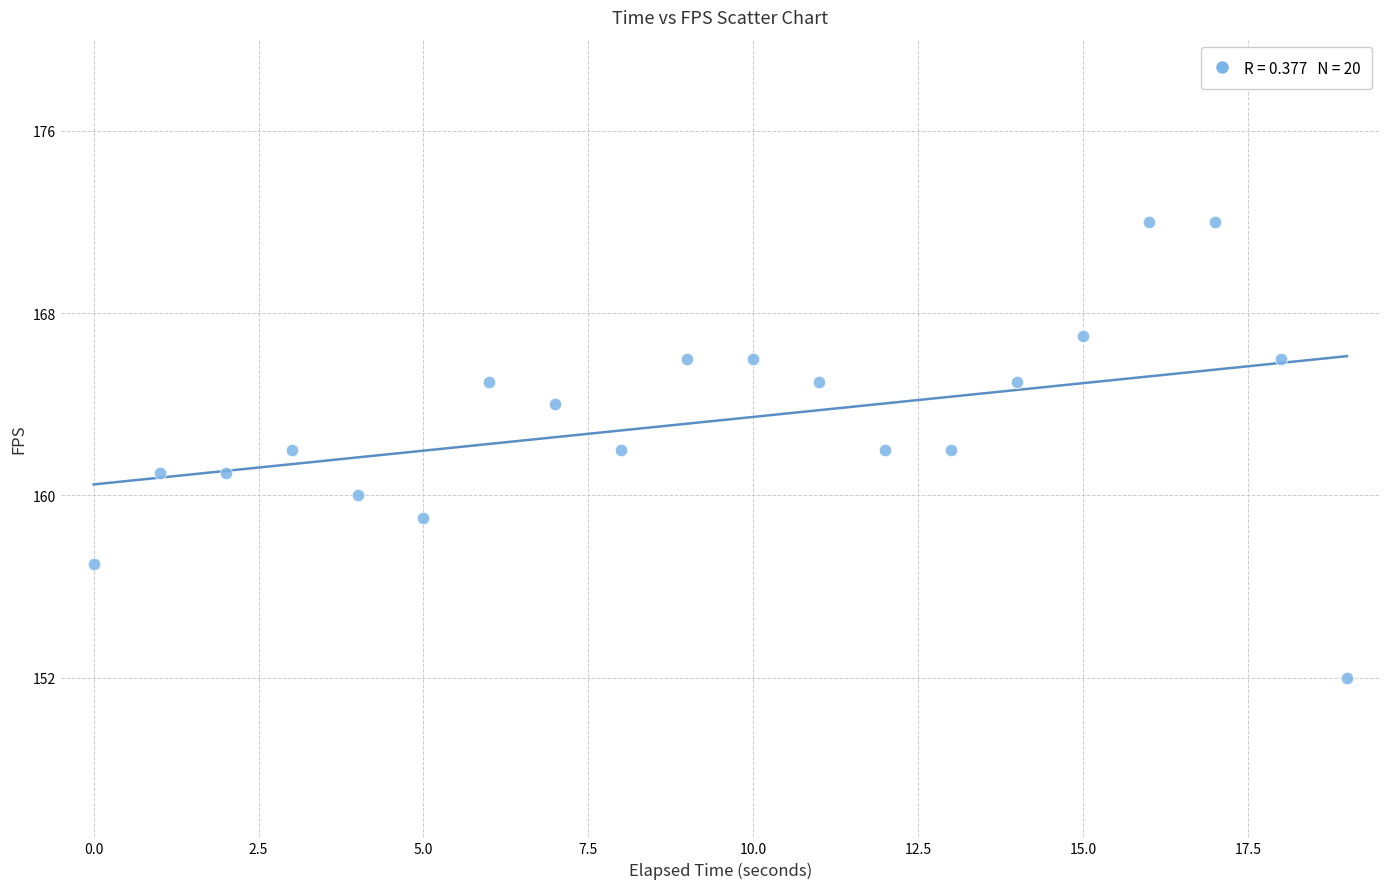

What is the range of Y values (max minus min)?

20